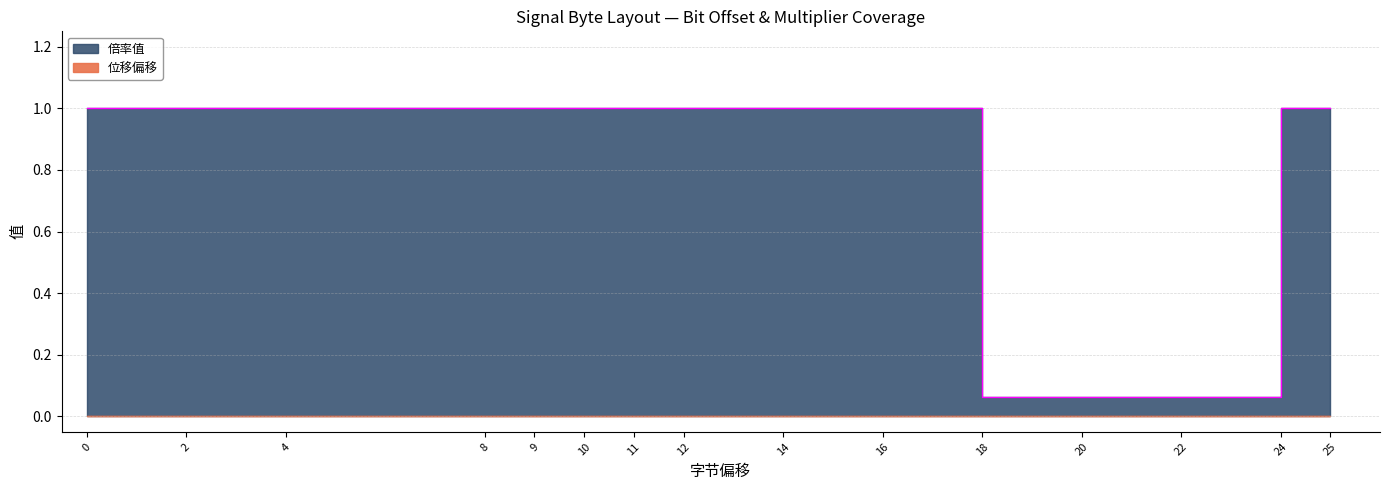

List the labels in order of value, smallest first.

18, 20, 22, 0, 2, 4, 8, 9, 10, 11, 12, 14, 16, 24, 25